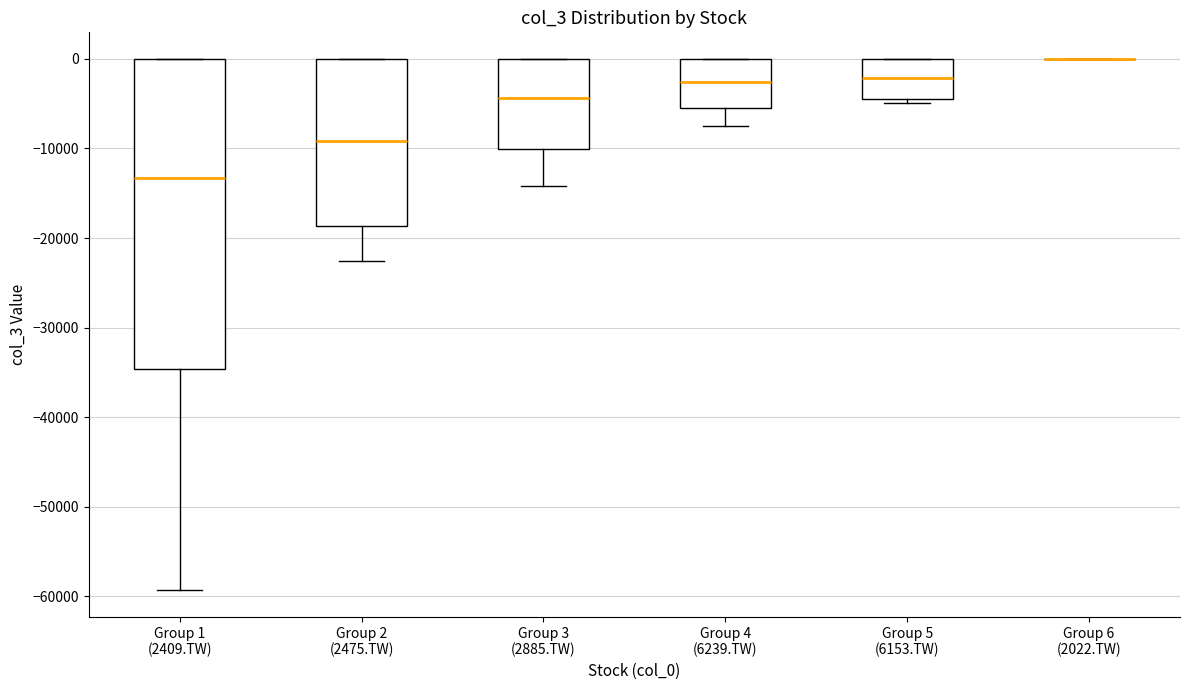

Reading left to right, read every box against the y-axis: the position of its median line, the range the box covers, and the ends of its whiskers. The values are not printed on the chart, so give them approximately, as read against the axis.

Group 1 (2409.TW): median -13000, box -35000 to 0, whiskers -59000 to 0
Group 2 (2475.TW): median -9000, box -19000 to 0, whiskers -23000 to 0
Group 3 (2885.TW): median -4000, box -10000 to 0, whiskers -14000 to 0
Group 4 (6239.TW): median -3000, box -5000 to 0, whiskers -8000 to 0
Group 5 (6153.TW): median -2000, box -4000 to 0, whiskers -5000 to 0
Group 6 (2022.TW): box collapsed to a line at 0, whiskers 0 to 0